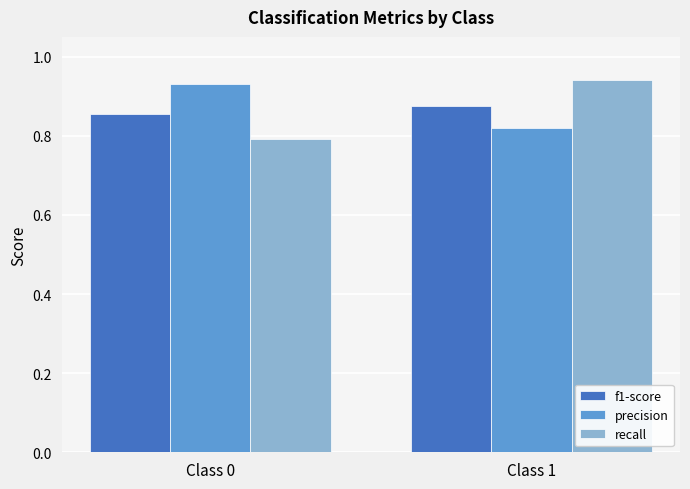

Rank the series by their maximum value, from highest to lowest.

recall, precision, f1-score